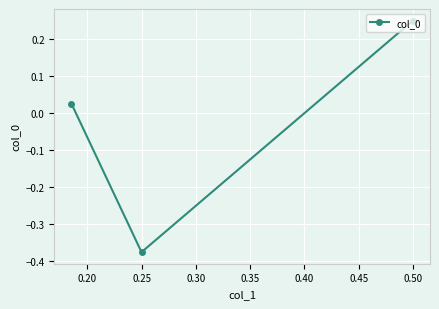

What is the difference between the second highest and minimum values?

0.4